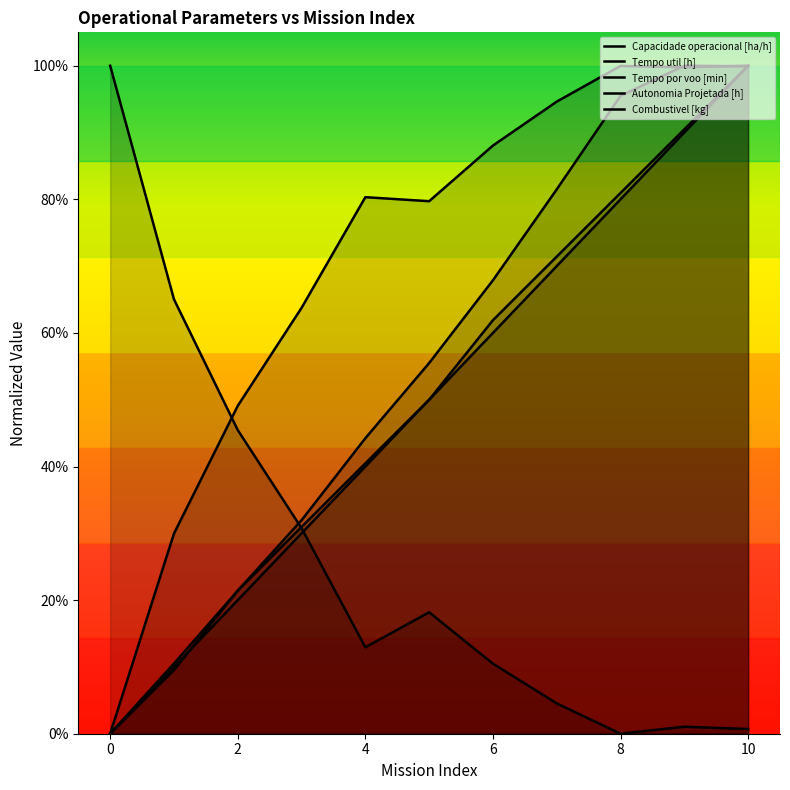

How many distinct data groups are displayed?

5